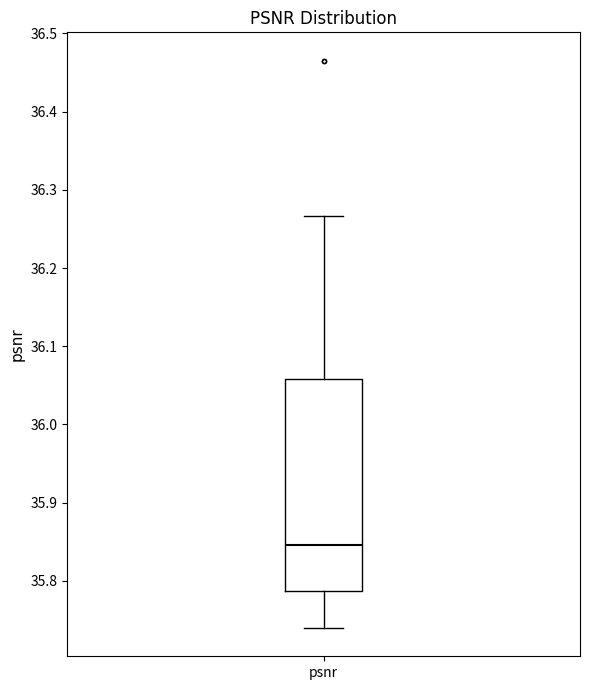

Read this box plot against the y-axis: the position of the median line, the range covered by the box, and the ends of both whiskers. The values are not printed on the chart, so give them approximately, as read against the axis.

median 35.85, box 35.79 to 36.06, whiskers 35.74 to 36.27